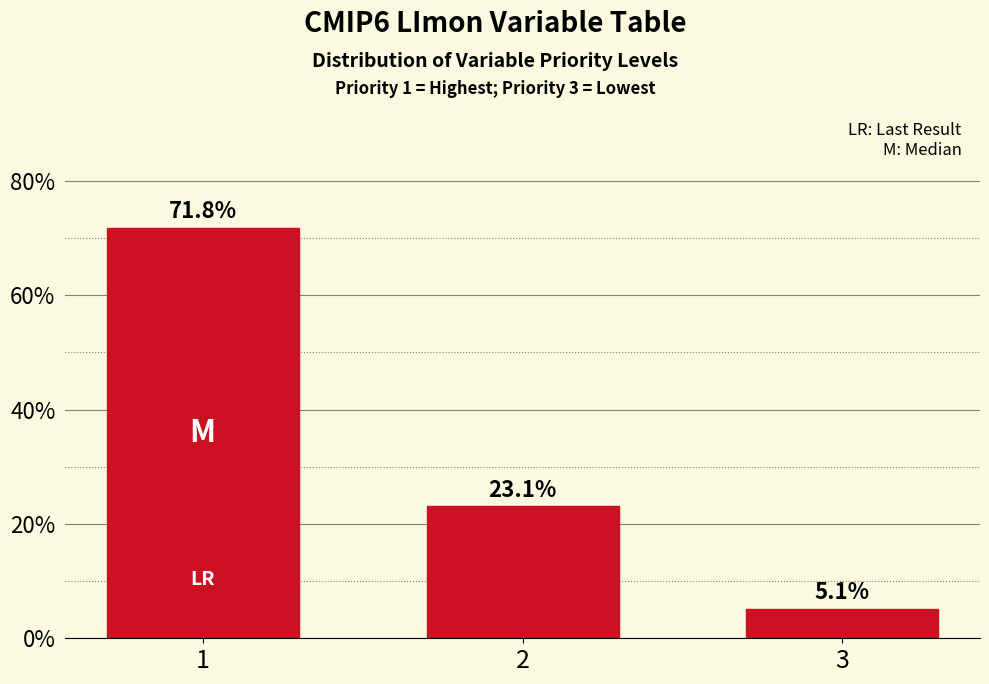

Reading left to right, list all the values displayed in this chart.

1=71.8	2=23.1	3=5.1